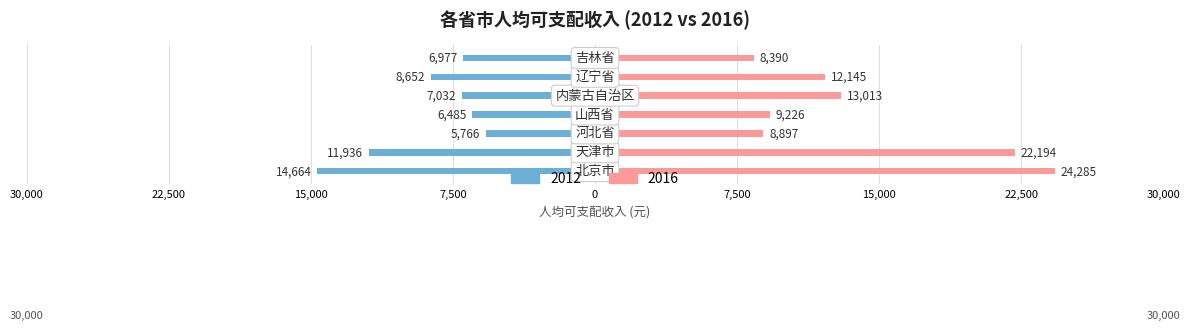

How many values in the 2016 series exceed 12145?

3